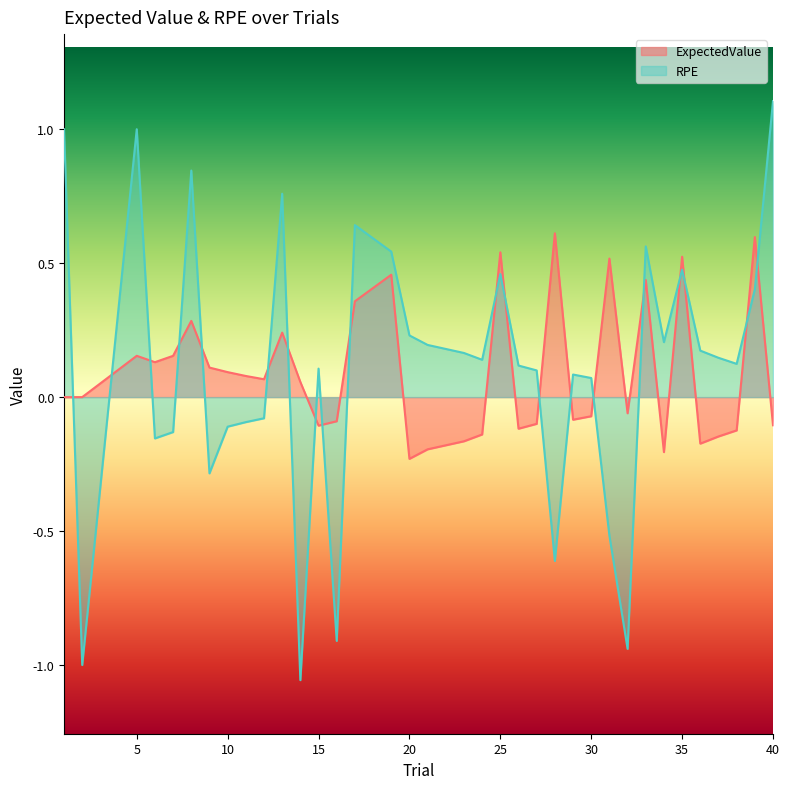

What is the smallest value displayed?

-1.1